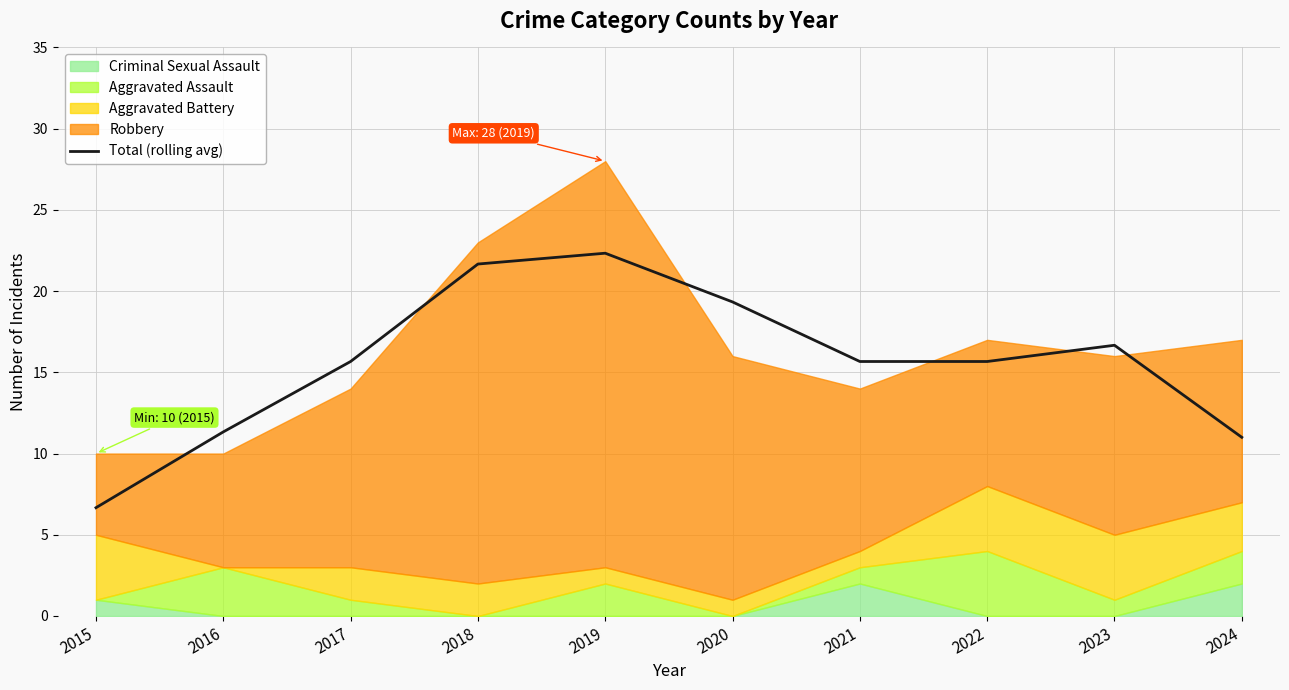

Read the value at 2016.

11.3